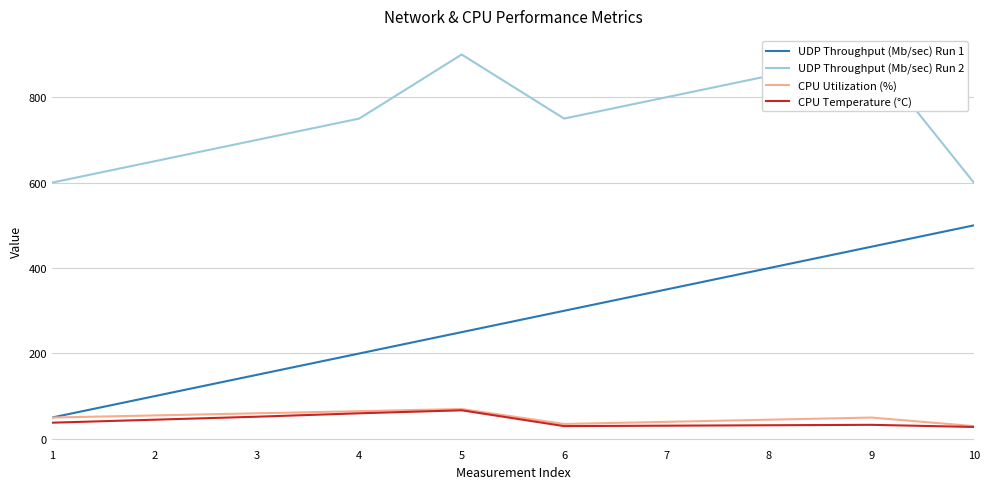

Is it true that UDP Throughput (Mb/sec) Run 1 equals 126 at 4?

False